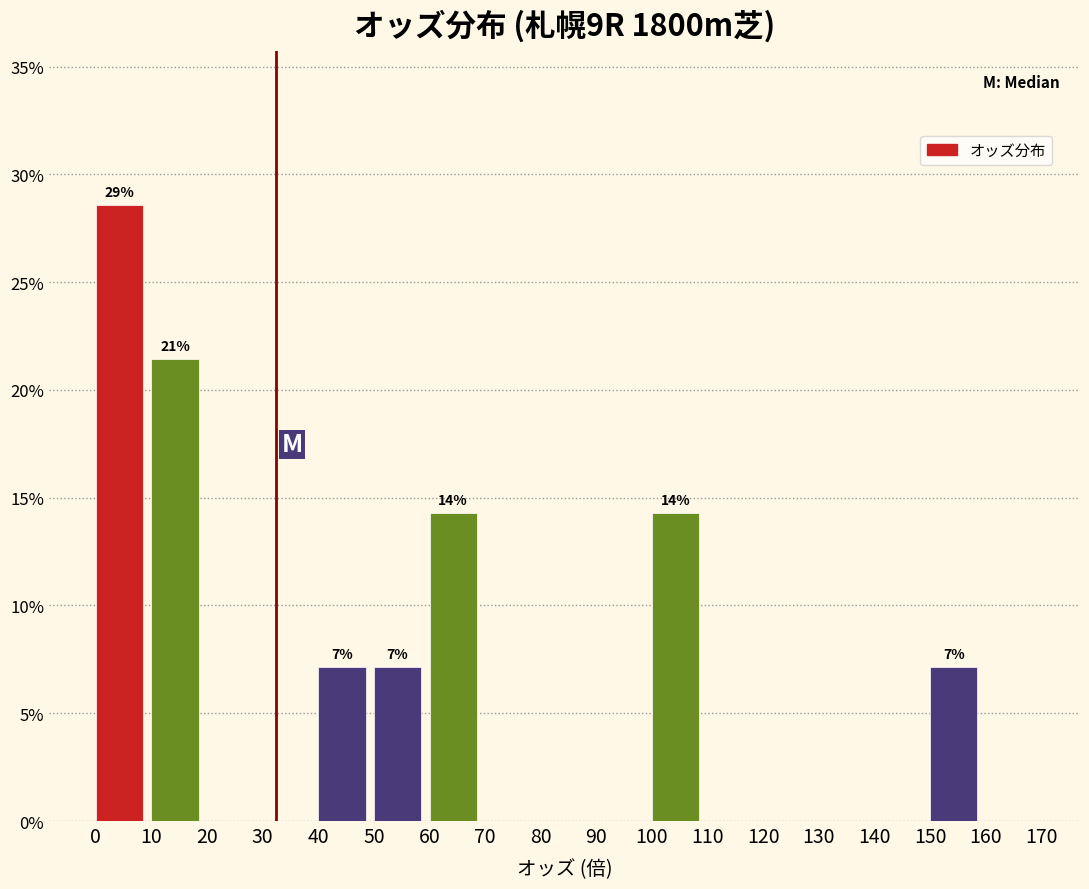

Over which range of the x-axis is the bar tallest?

0 to 10